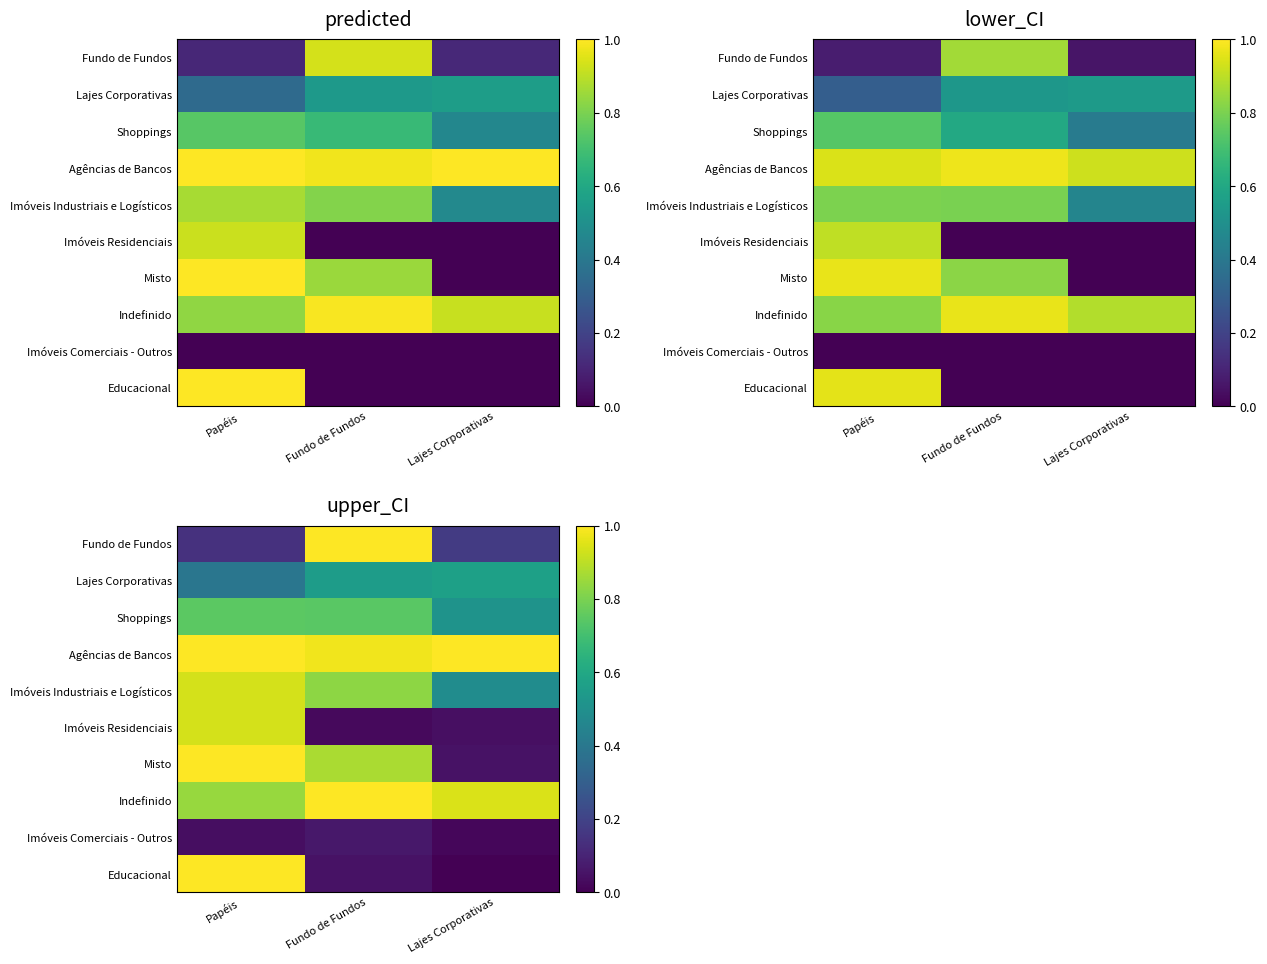

Is the value of Educacional at Lajes Corporativas greater than the value of Imóveis Comerciais - Outros at Lajes Corporativas?

No